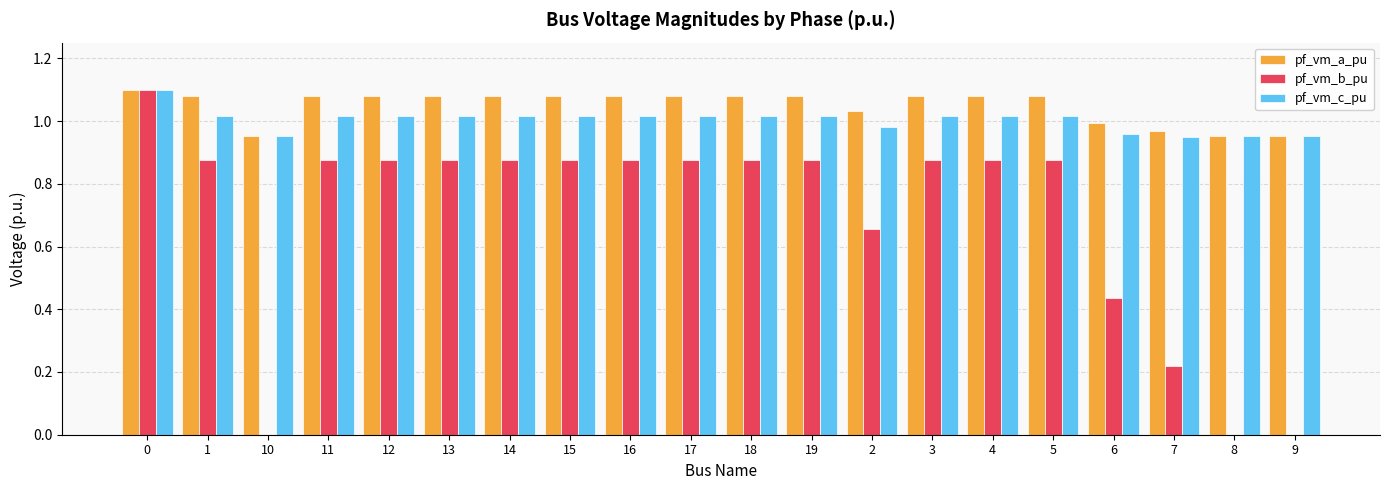

How many data points does each series have?

20